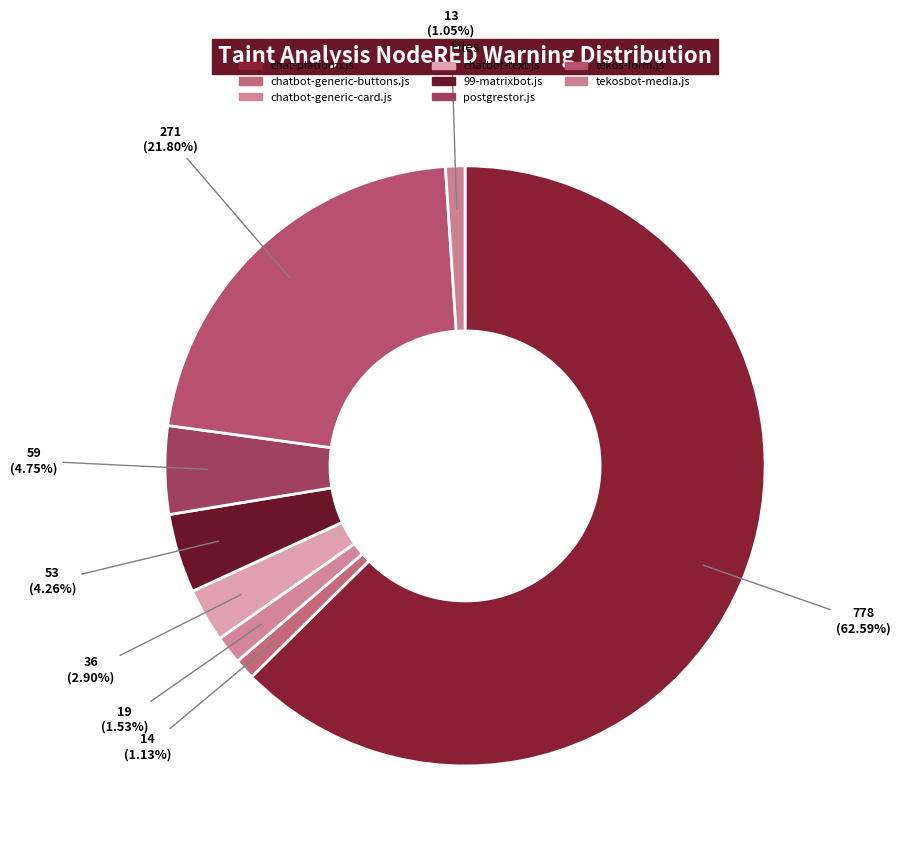

Which slice is the largest?

chat-platform.js